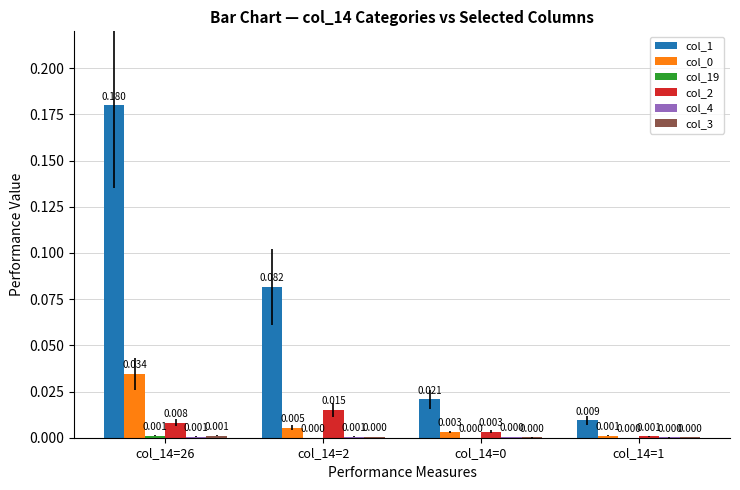

Which category has the highest value across all series?

col_14=26